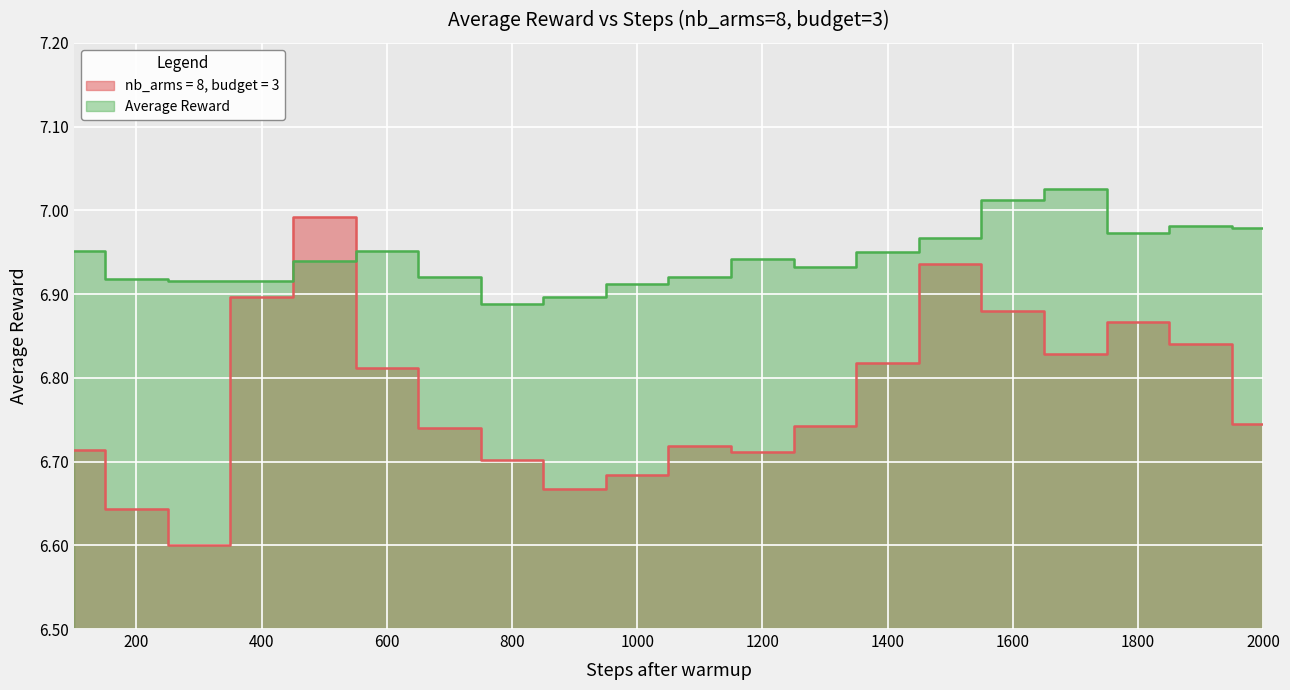

How many intersections are there between Average Reward and nb_arms = 8, budget = 3?

2